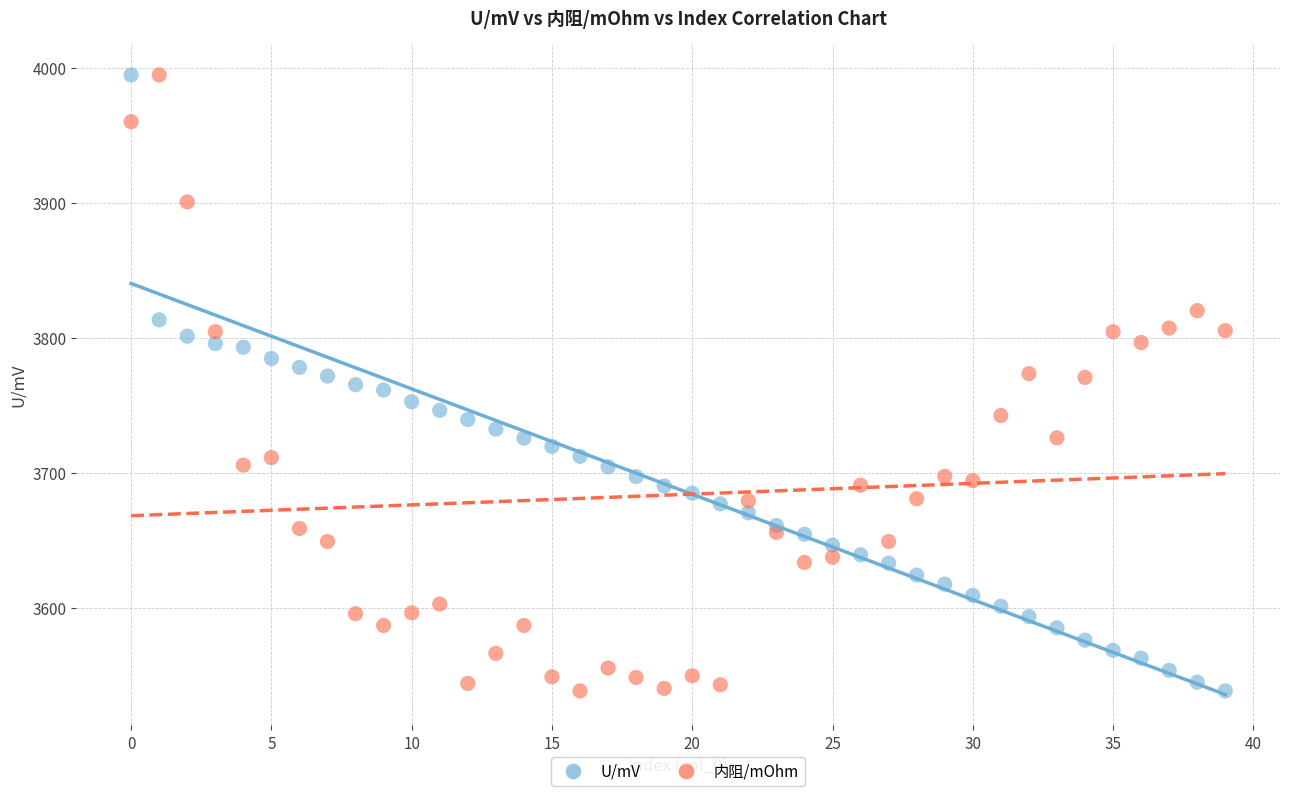

Across all data points, what is the range of Y values (max minus min)?

456.1